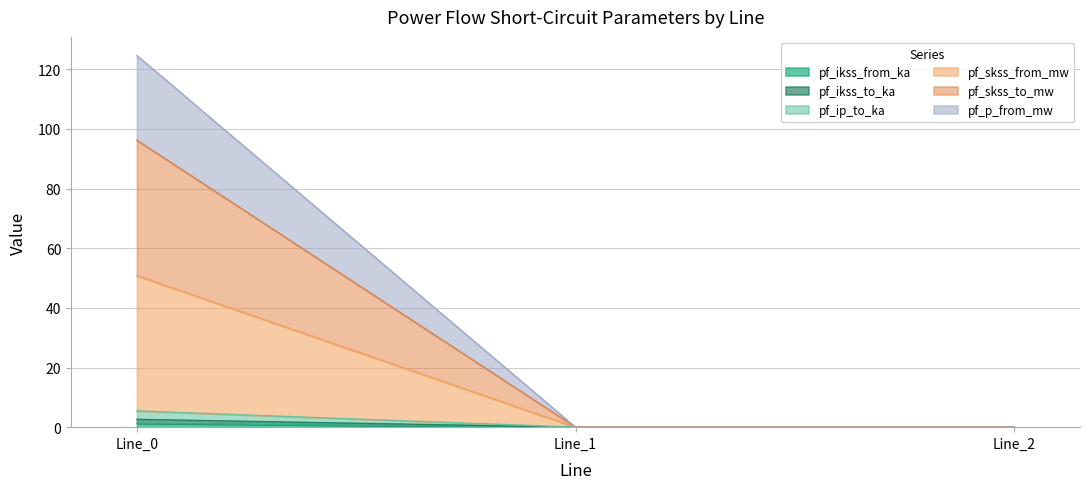

How many lines are shown in the chart?

6